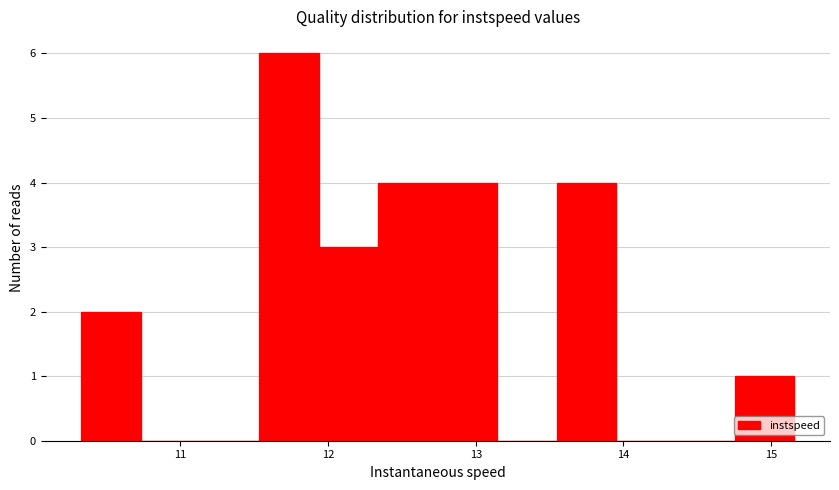

Reading left to right, list every bar in this chart as the range it spans on the x-axis followed by its height. Neither the bar edges nor the heights are printed on the chart, so give them approximately, as read against the axes.

10.3 to 10.7: 2
10.7 to 11.1: 0
11.1 to 11.5: 0
11.5 to 11.9: 6
11.9 to 12.3: 3
12.3 to 12.7: 4
12.7 to 13.1: 4
13.1 to 13.5: 0
13.5 to 14.0: 4
14.0 to 14.4: 0
14.4 to 14.8: 0
14.8 to 15.2: 1